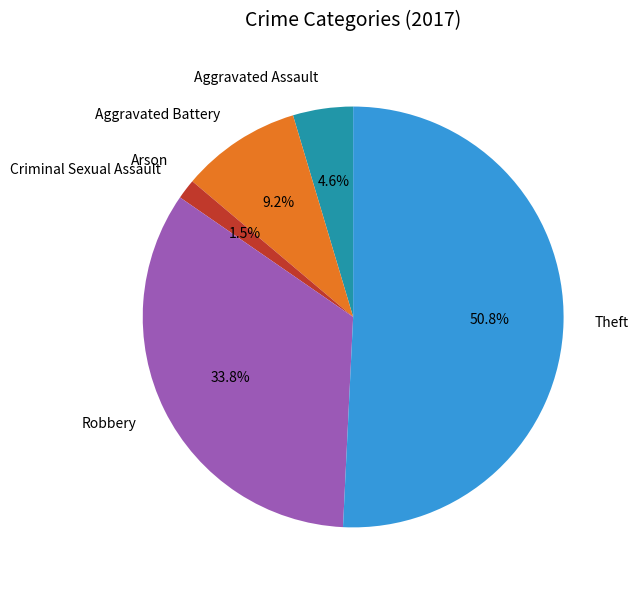

How much of the chart is everything except Robbery?

66.2%